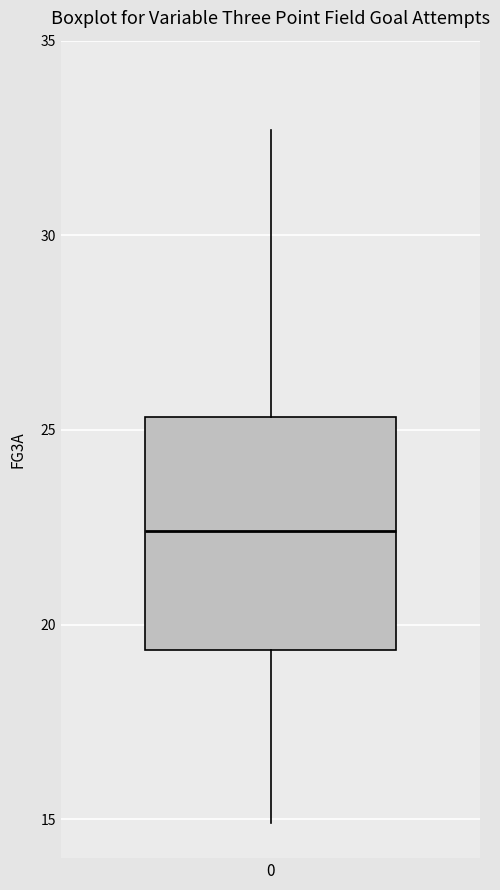

Where is the upper edge of the box at x = 0 on the y-axis? The values are not printed on the chart, so give them approximately, as read against the axis.

25.5